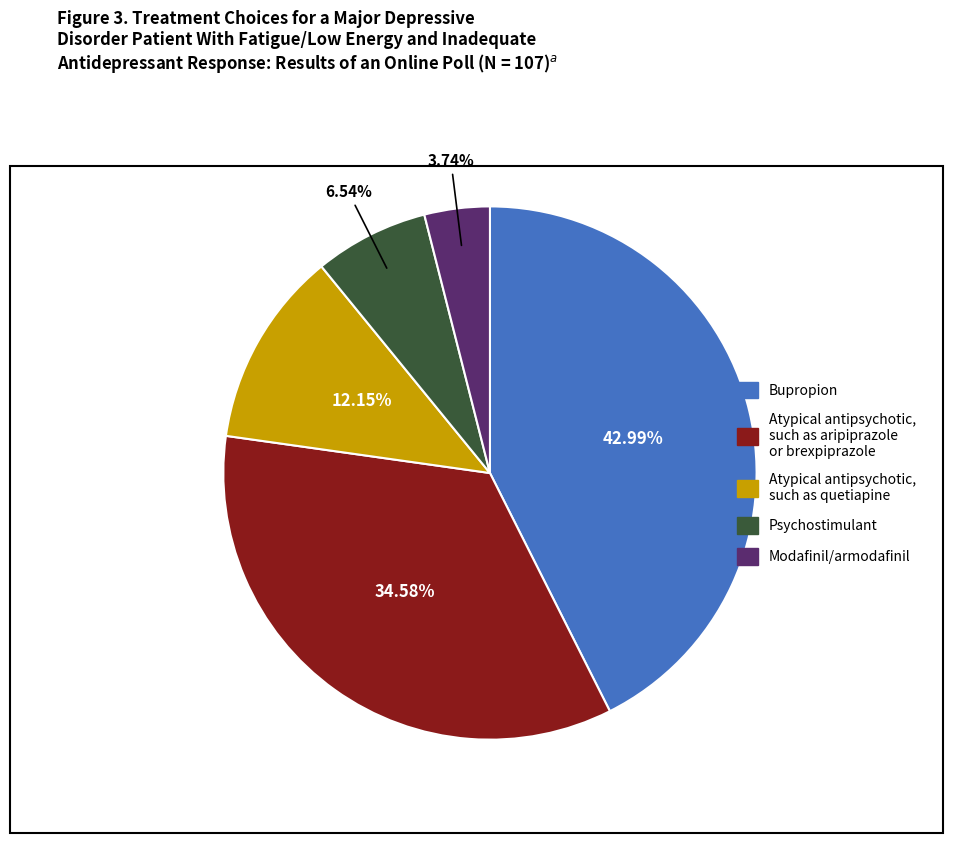

Which has a higher value, 1 or 4?

1